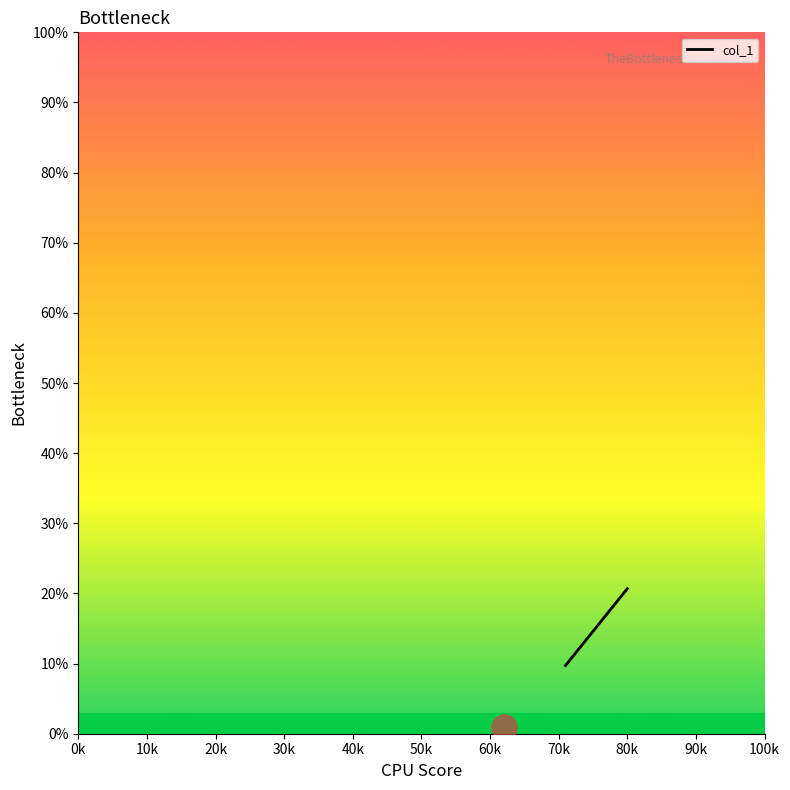

What is the average value?

15.2